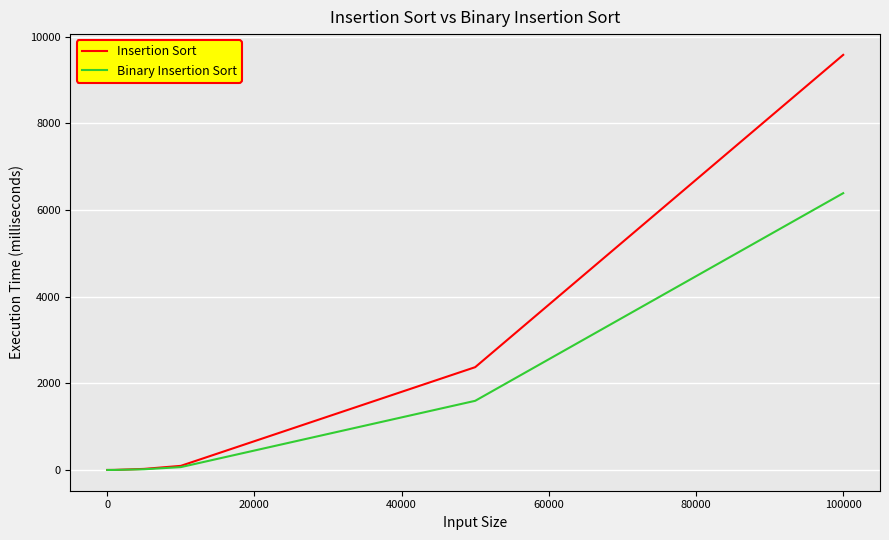

At how many categories does at least one series exceed 1745?

2